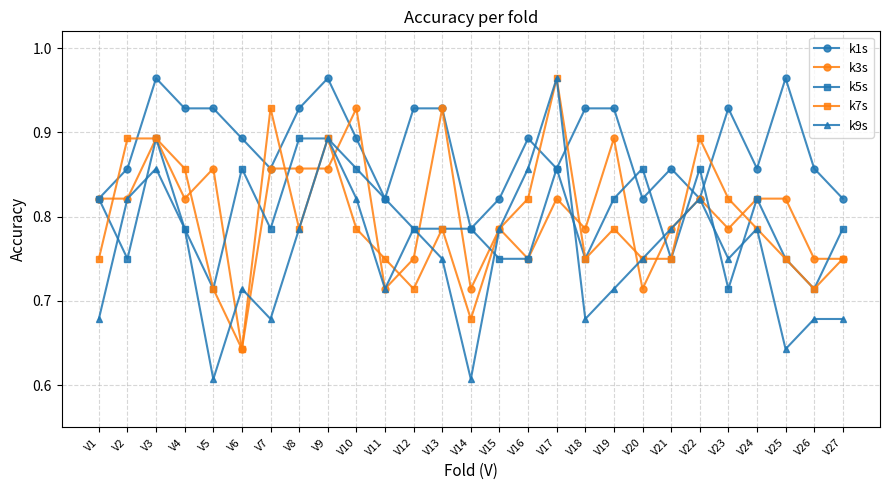

Between V14 and V24, which series saw the biggest shift?

k9s